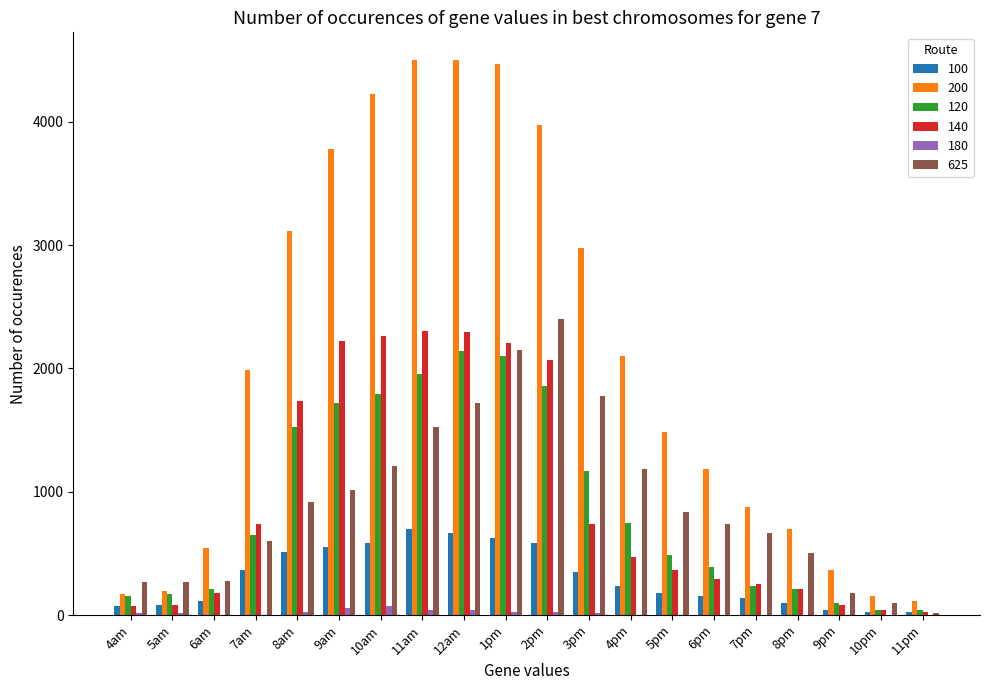

Is the value of 120 at 5pm greater than the value of 100 at 11am?

No